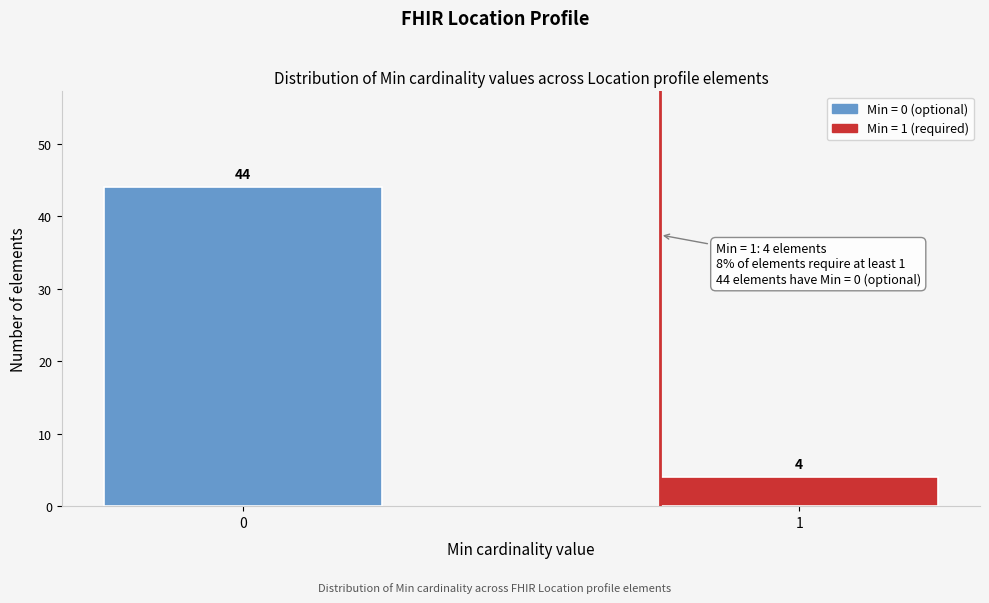

Reading left to right, list all the values displayed in this chart.

44	4